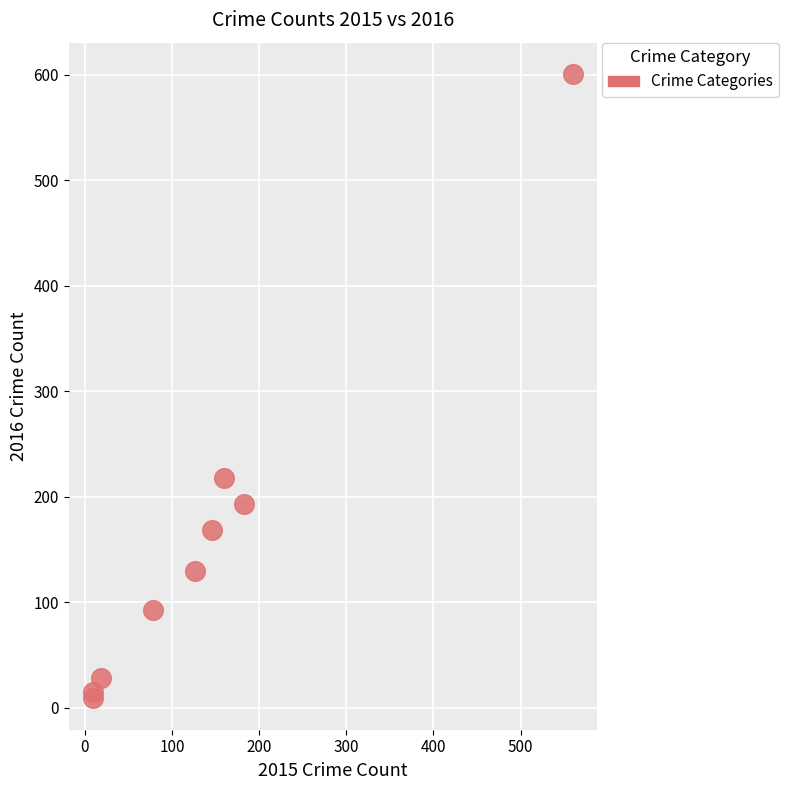

What Y value in the scatter plot is closest to 305?

218